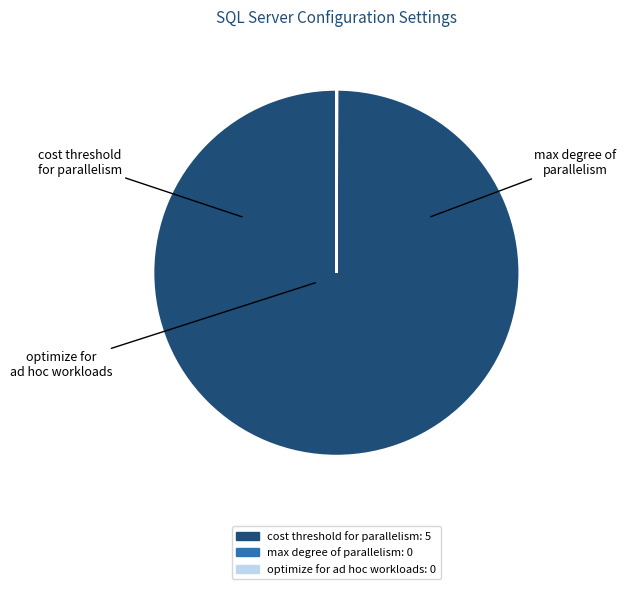

Which has a higher value, cost threshold for parallelism or max degree of parallelism?

cost threshold for parallelism